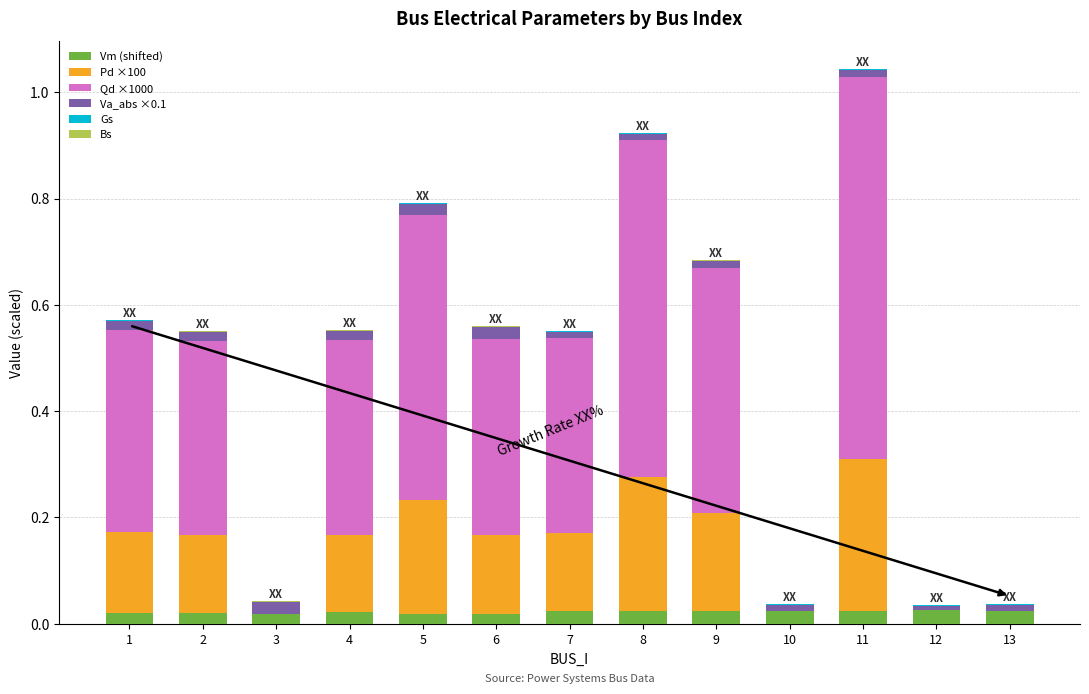

The Vm (shifted) series shows 0.0 at 12. True or false?

True